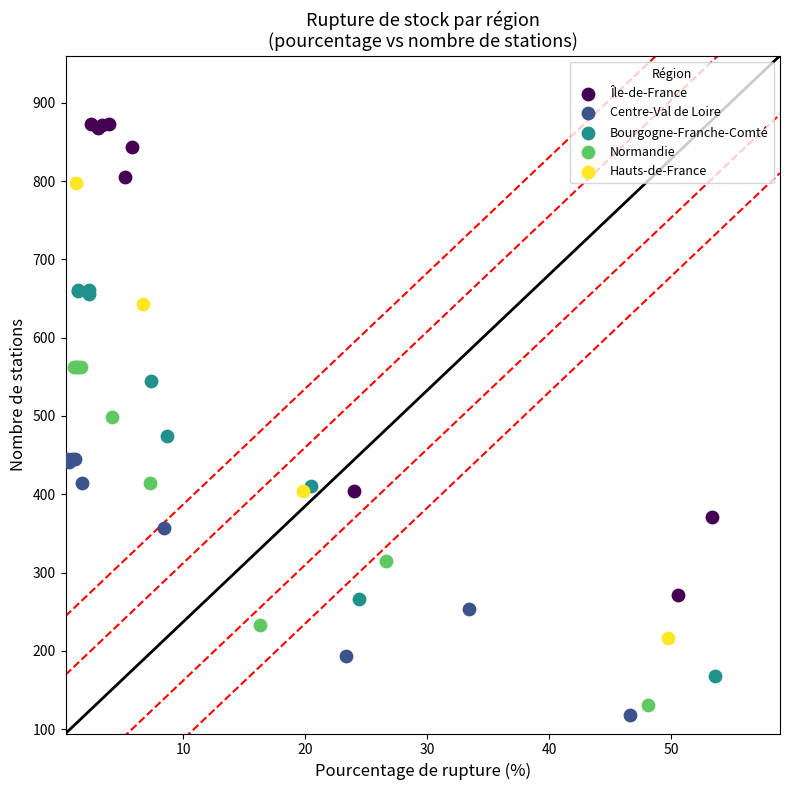

Which series has the widest spread of Y values?

Île-de-France